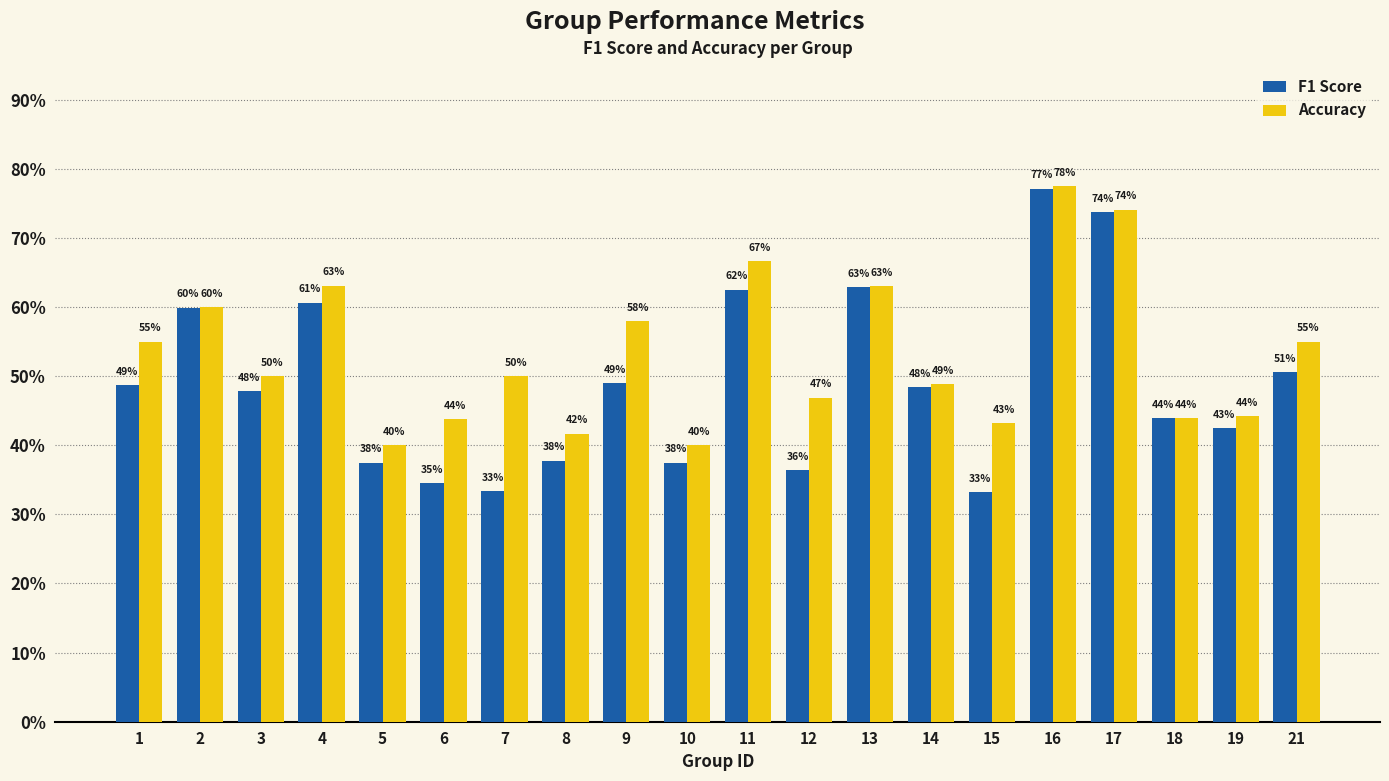

What is the sum of all F1 Score values?

9.8